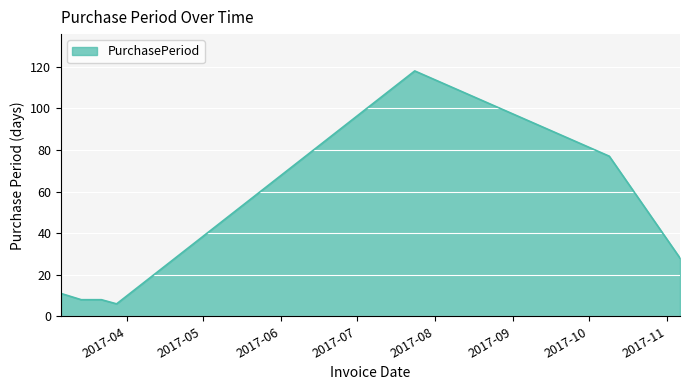

What is the smallest value displayed?

6